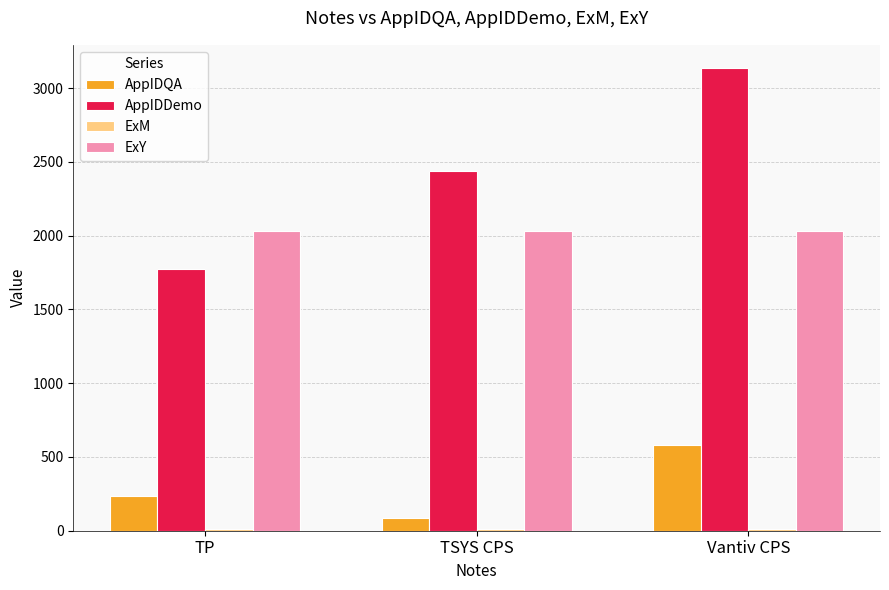

List the labels in order of AppIDQA value, largest first.

Vantiv CPS, TP, TSYS CPS